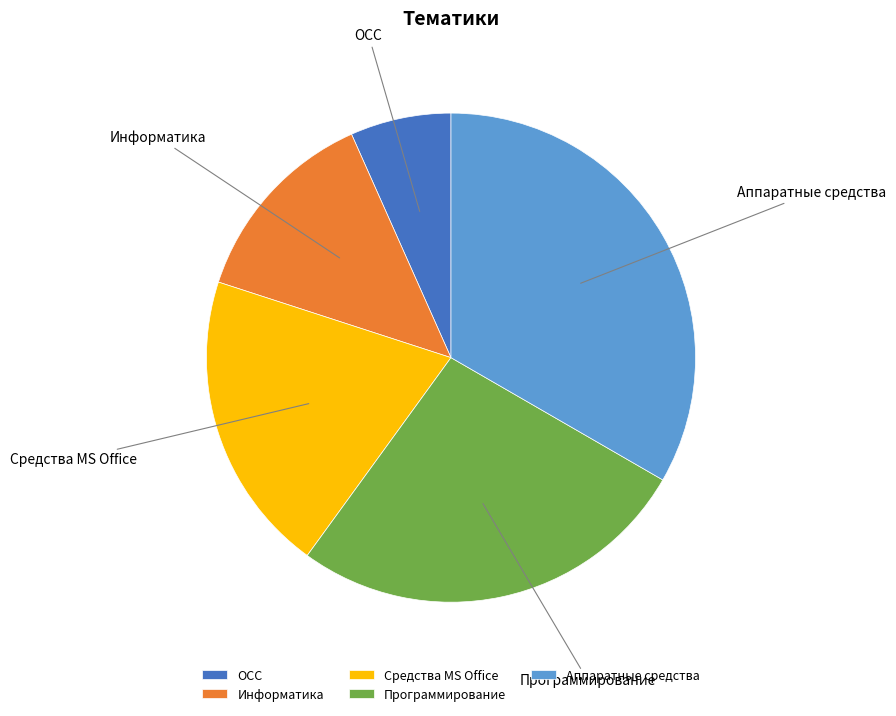

Which category has the biggest portion of the pie?

Аппаратные средства